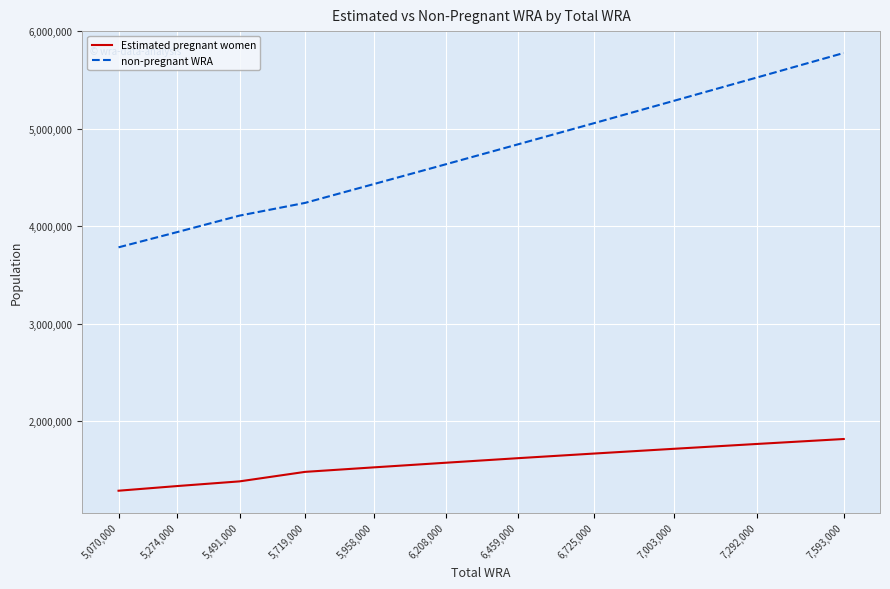

Rank the categories by Estimated pregnant women value from lowest to highest.

5,070,000, 5,274,000, 5,491,000, 5,719,000, 5,958,000, 6,208,000, 6,459,000, 6,725,000, 7,003,000, 7,292,000, 7,593,000